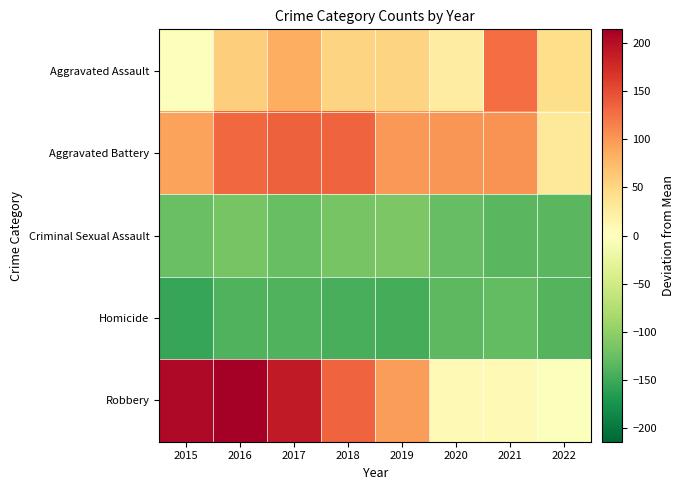

At 2018, list the series in order from largest to smallest.

Aggravated Battery, Robbery, Aggravated Assault, Criminal Sexual Assault, Homicide